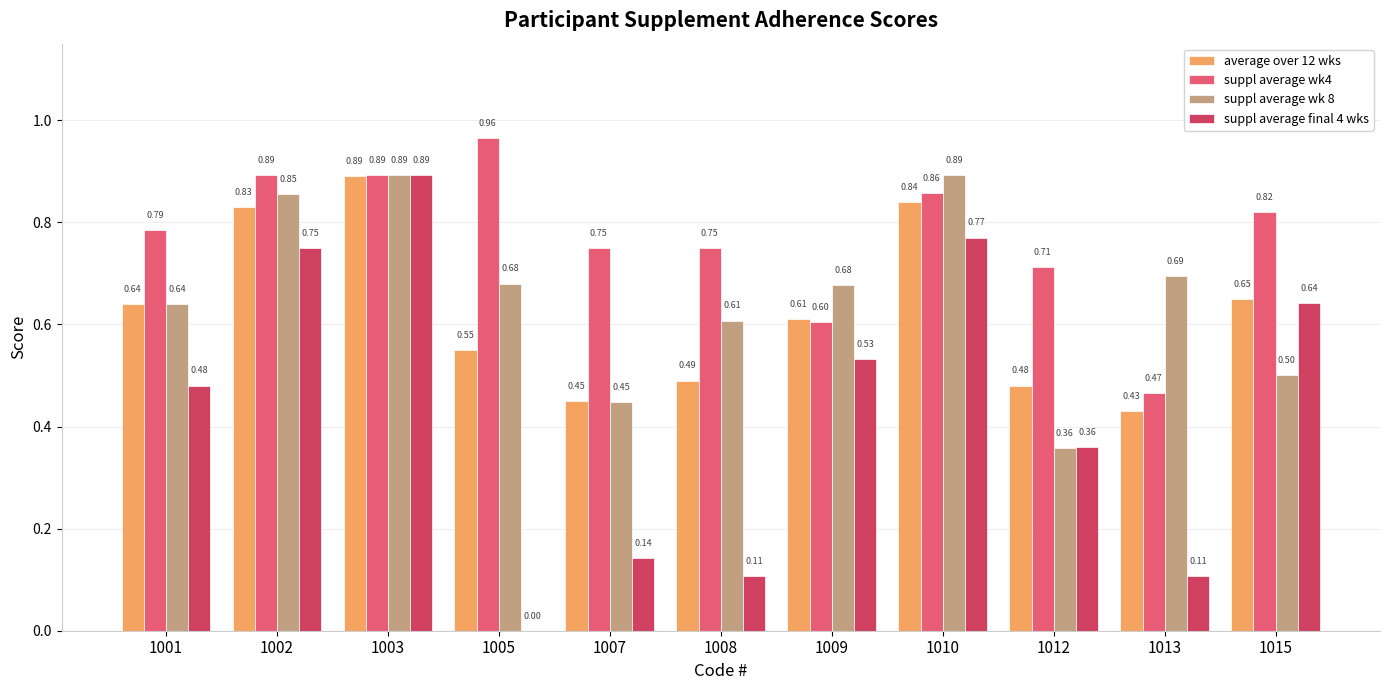

Which series has the largest total across all categories?

suppl average wk4